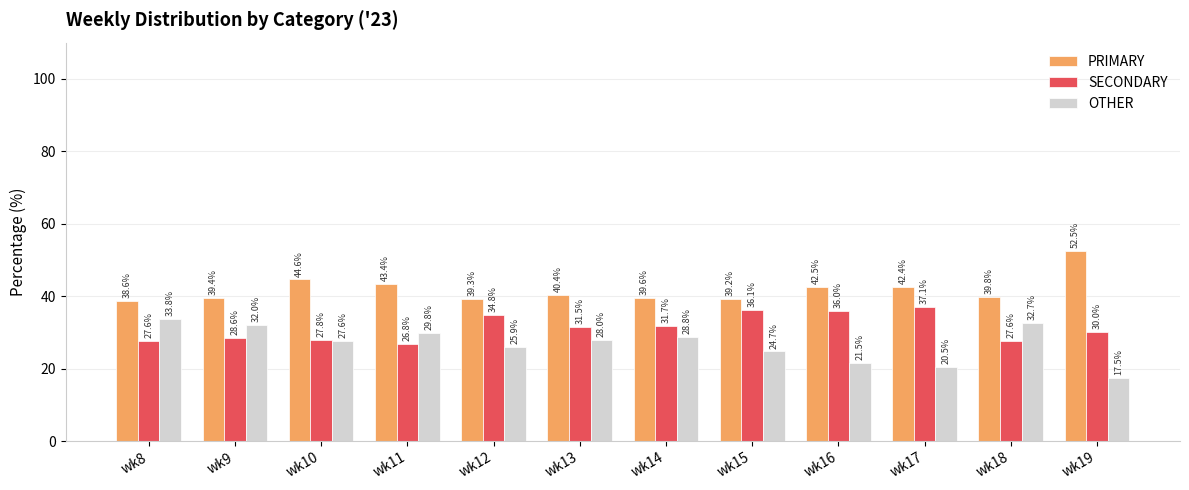

Rank the series by their maximum value, from lowest to highest.

OTHER, SECONDARY, PRIMARY